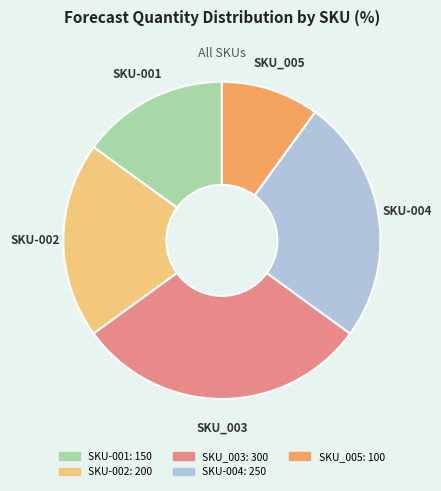

Rank the categories by value from highest to lowest.

SKU_003, SKU-004, SKU-002, SKU-001, SKU_005